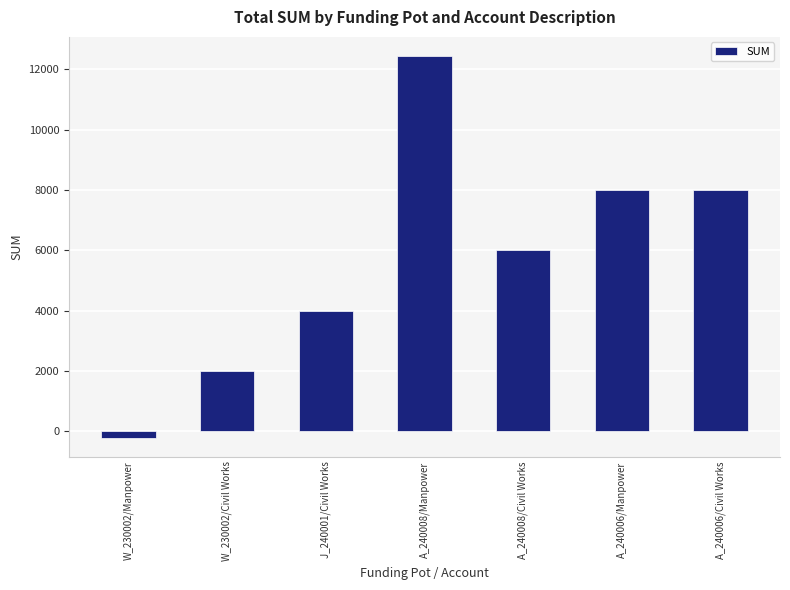

What is the difference between the maximum and minimum values?

12645.2